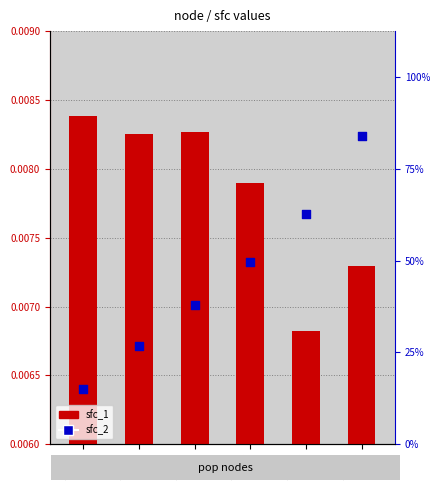

Which series contains the highest Y value?

sfc_2